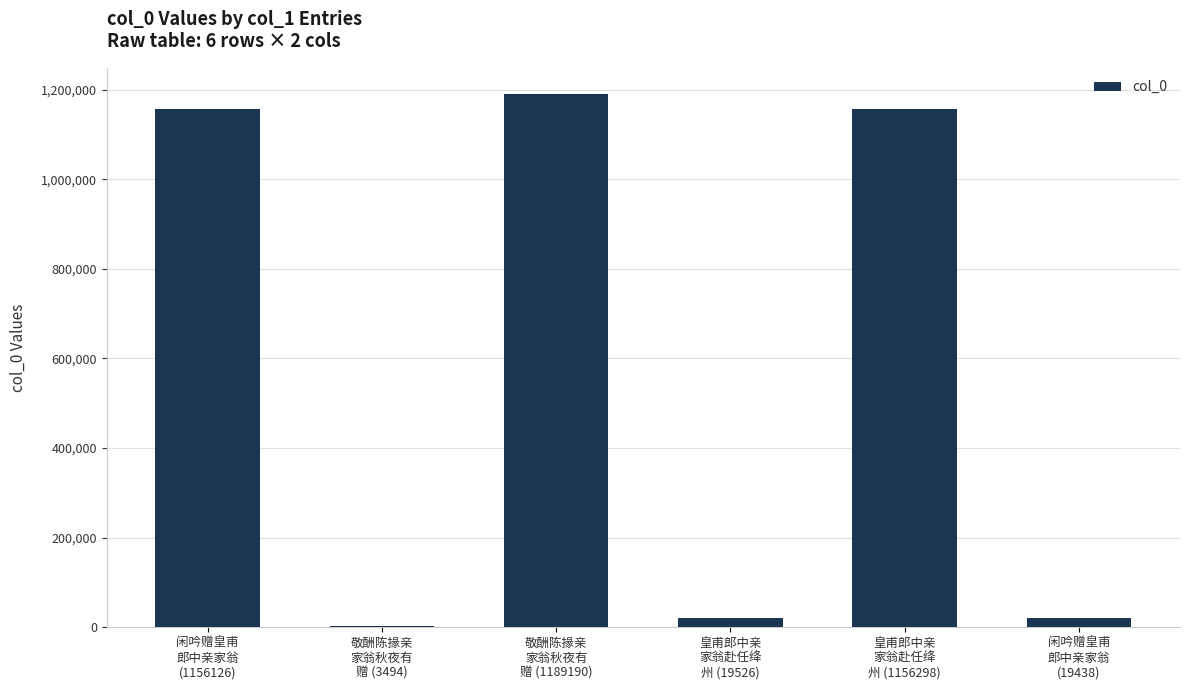

Are the bars grouped side by side (vs. stacked)?

No